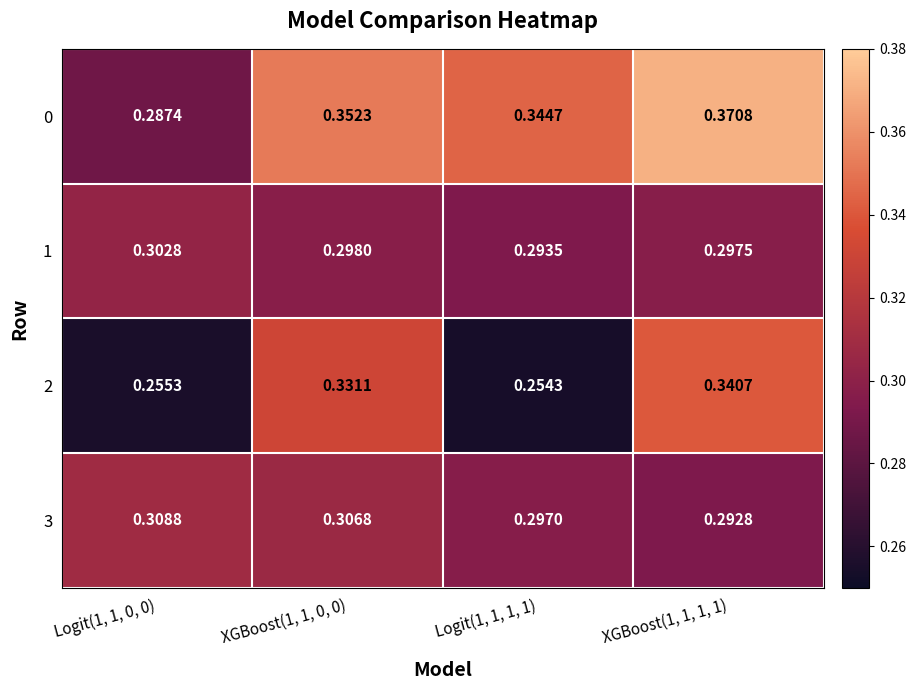

Reading left to right, list all the values displayed in this chart.

0: Logit(1, 1, 0, 0)=0.3	XGBoost(1, 1, 0, 0)=0.4	Logit(1, 1, 1, 1)=0.3	XGBoost(1, 1, 1, 1)=0.4
1: Logit(1, 1, 0, 0)=0.3	XGBoost(1, 1, 0, 0)=0.3	Logit(1, 1, 1, 1)=0.3	XGBoost(1, 1, 1, 1)=0.3
2: Logit(1, 1, 0, 0)=0.3	XGBoost(1, 1, 0, 0)=0.3	Logit(1, 1, 1, 1)=0.3	XGBoost(1, 1, 1, 1)=0.3
3: Logit(1, 1, 0, 0)=0.3	XGBoost(1, 1, 0, 0)=0.3	Logit(1, 1, 1, 1)=0.3	XGBoost(1, 1, 1, 1)=0.3